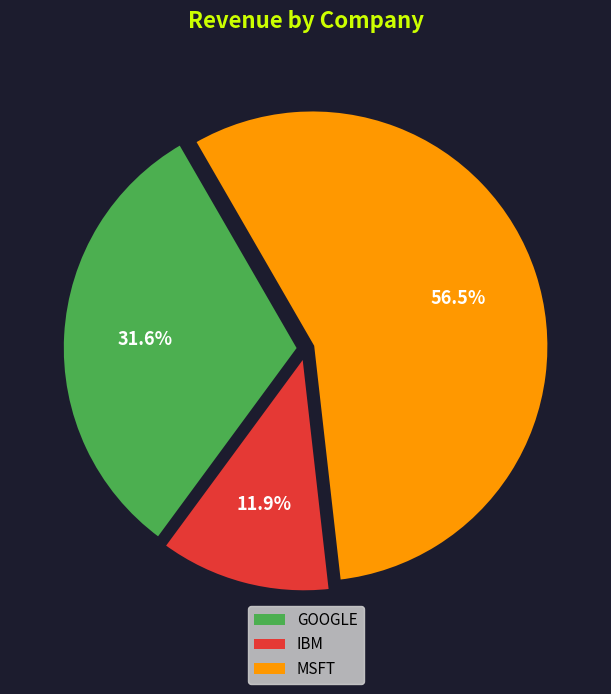

Approximately how many times larger is the value at IBM compared to GOOGLE?

0.4